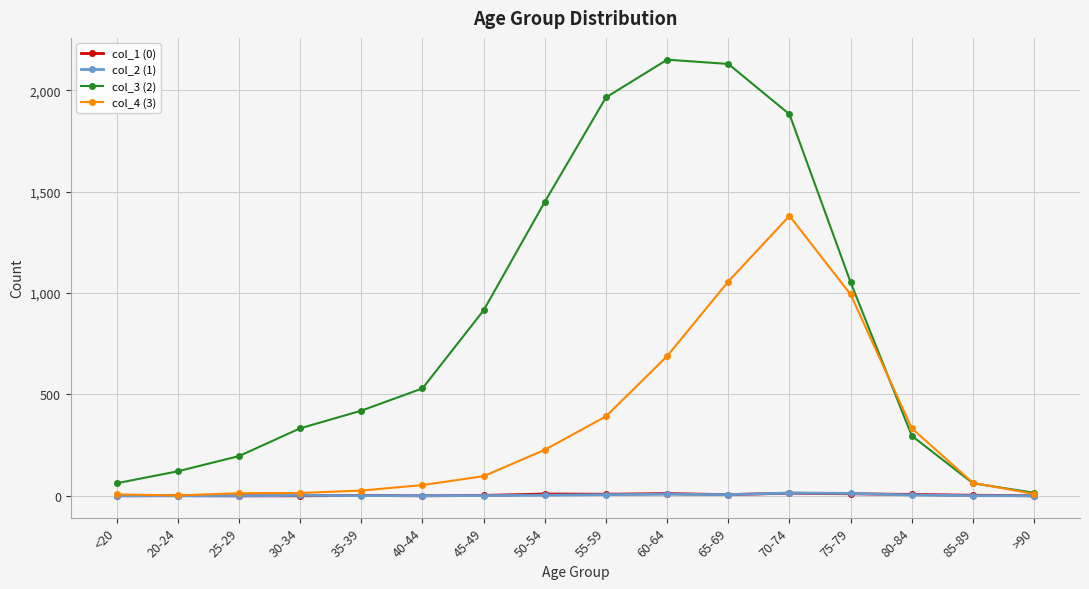

At which label does col_4 (3) reach its peak?

70-74